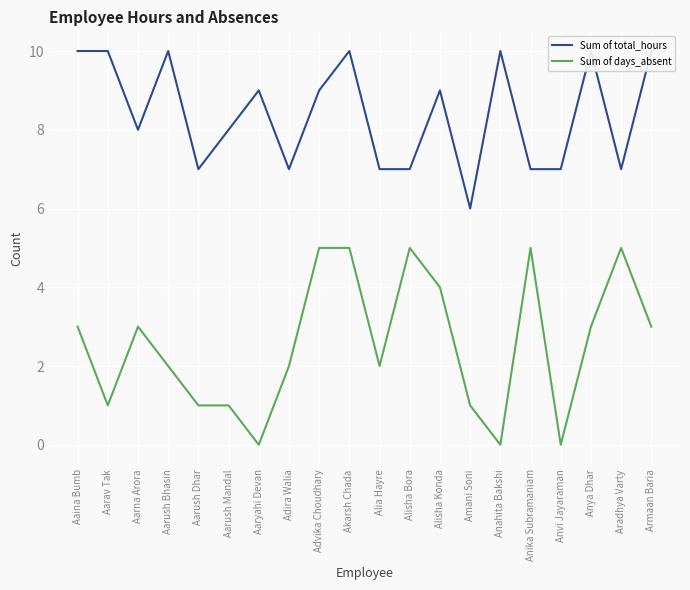

Which series has the largest total across all categories?

Sum of total_hours